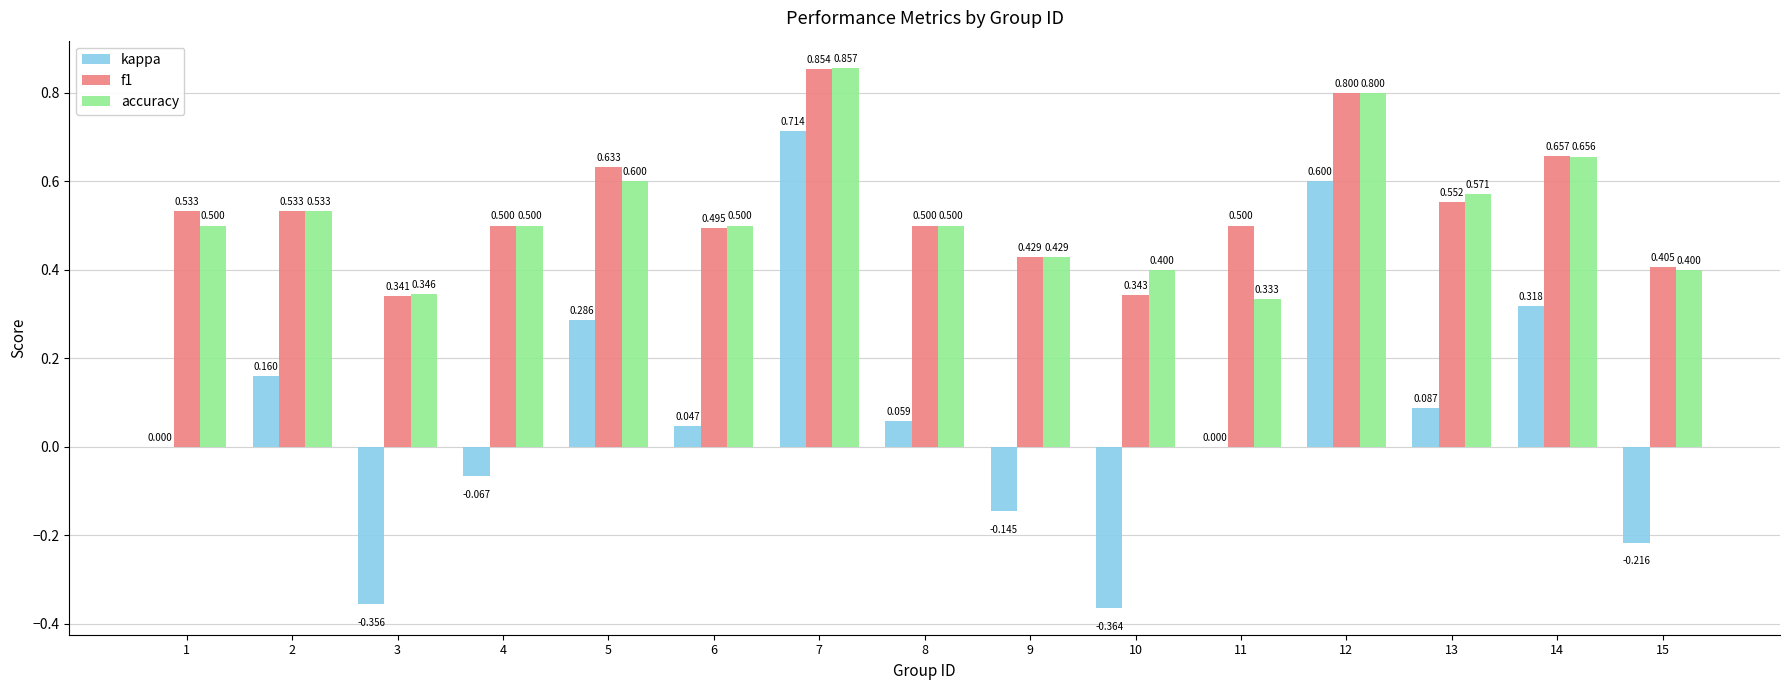

Is the value of f1 at 6 greater than the value of accuracy at 12?

No